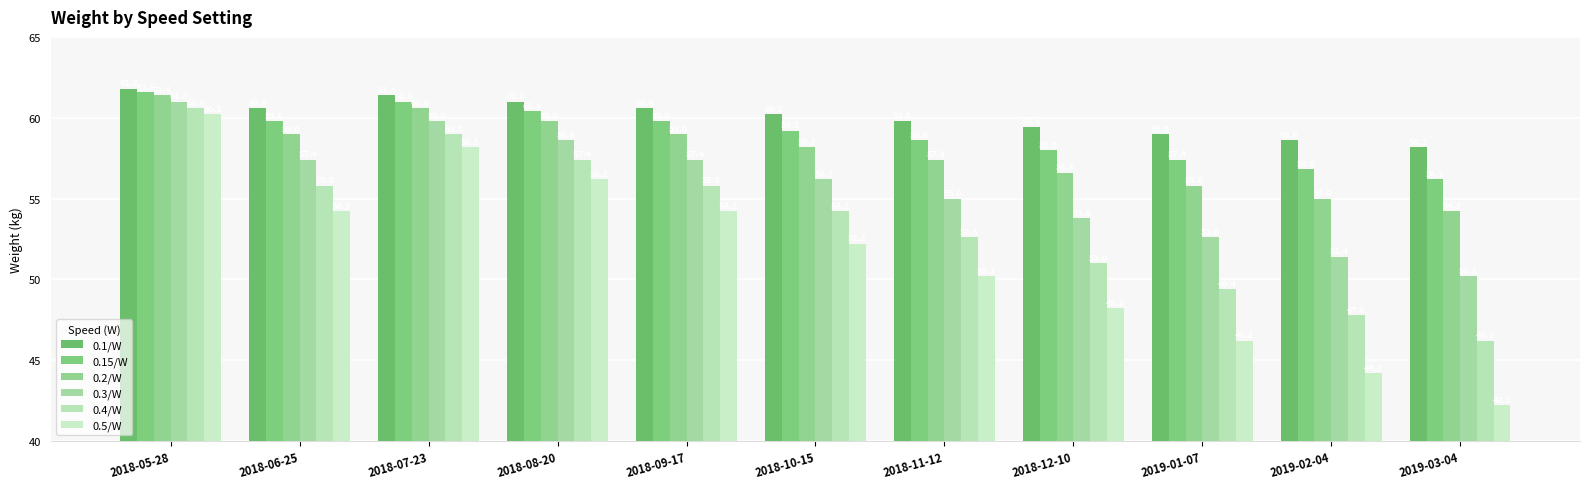

Which series has the largest total across all categories?

0.1/W